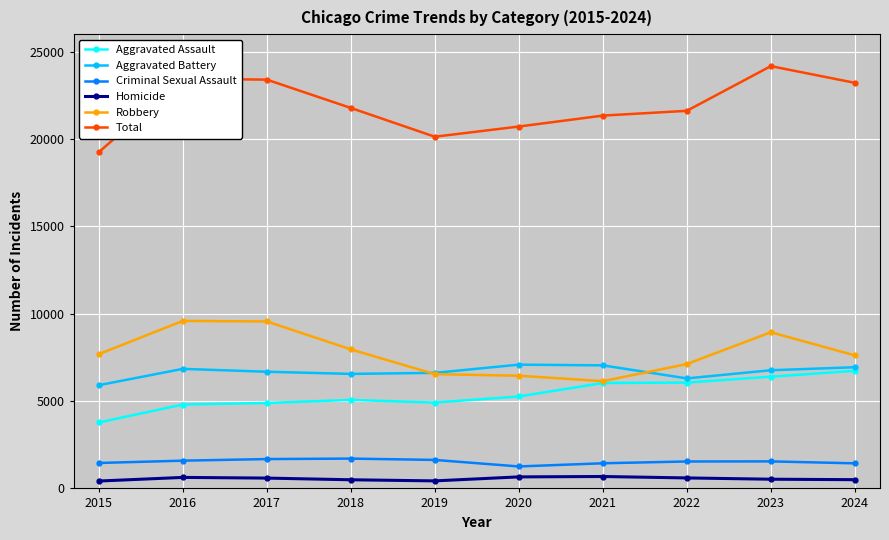

Is it true that Aggravated Battery equals 6764 at 2023?

True